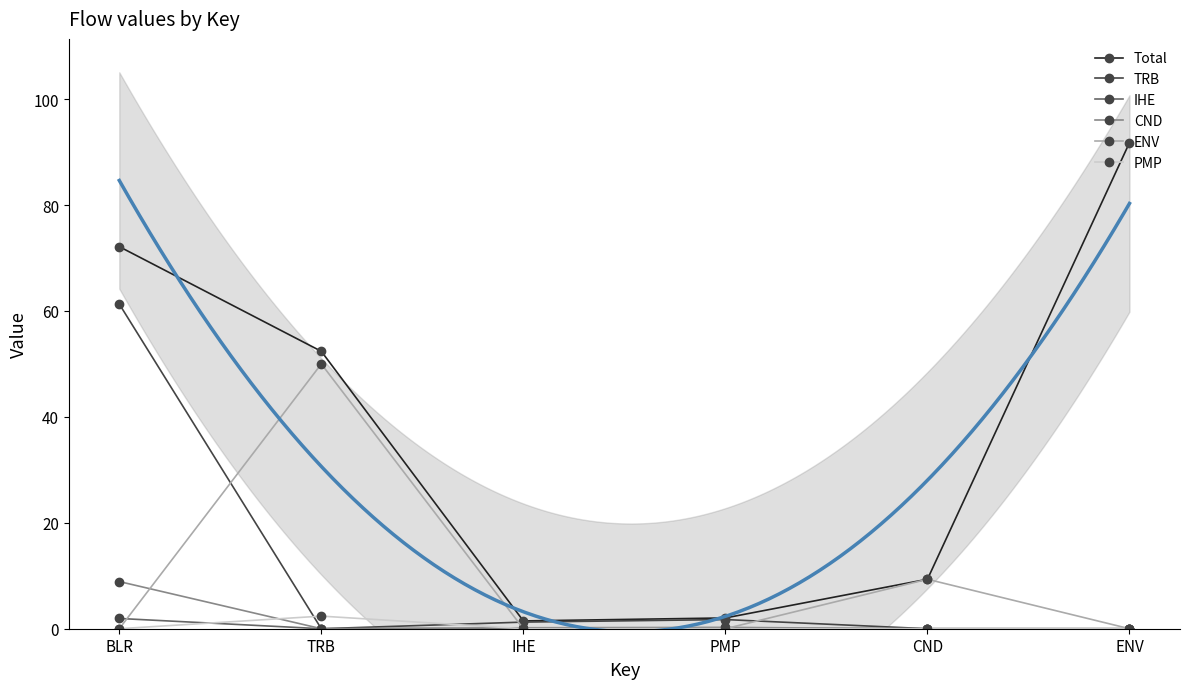

True or false: PMP and Total cross at least once.

False